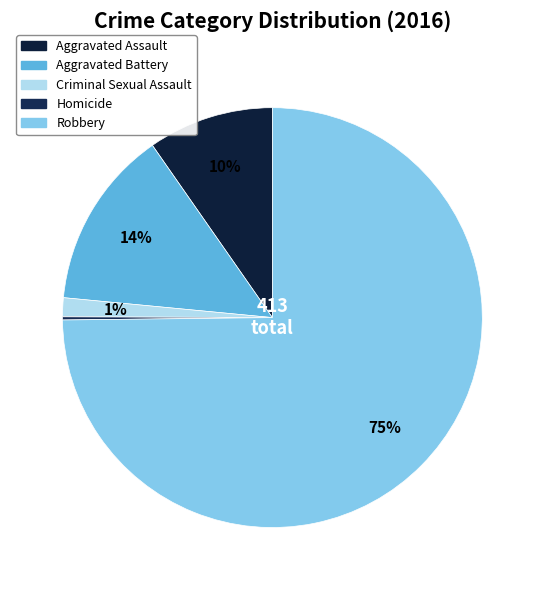

How many segments does this pie chart have?

5